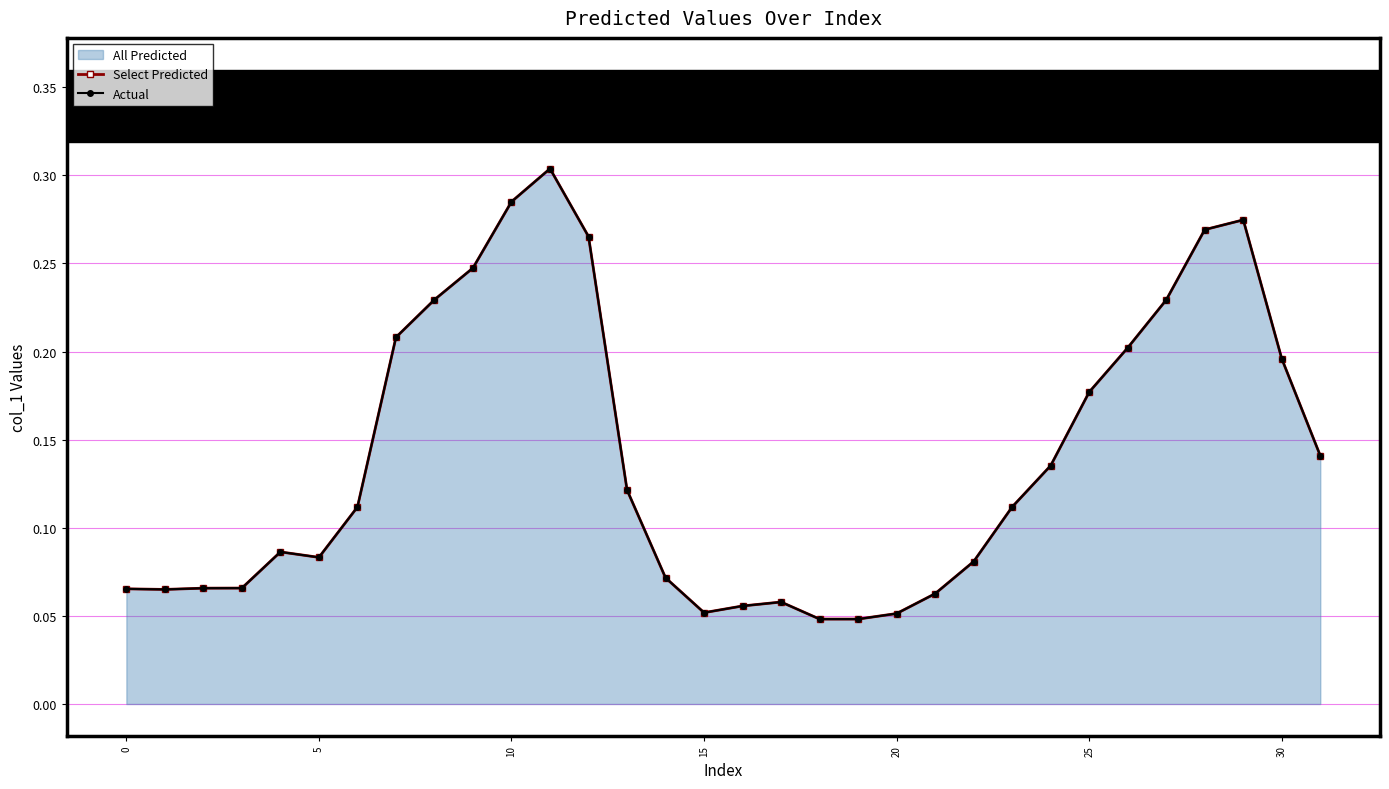

What is the highest value of the Select Predicted series?

0.3